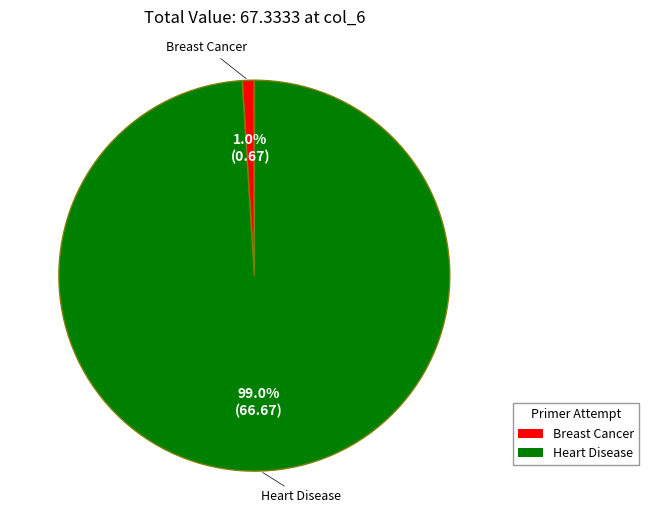

True or false: Breast Cancer accounts for 1% of the total.

True